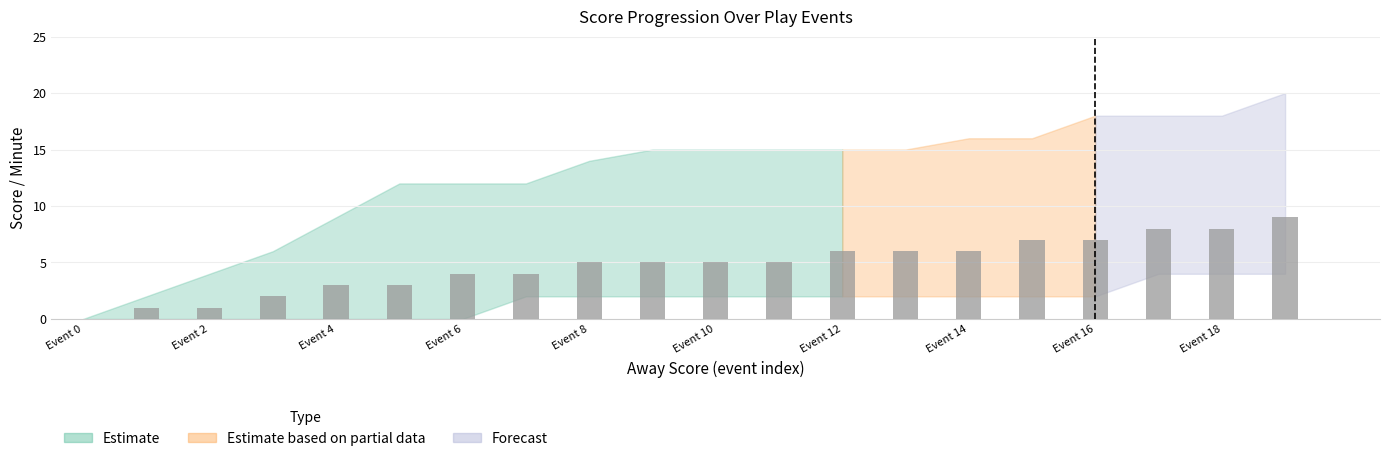

What is the greatest value displayed?

9